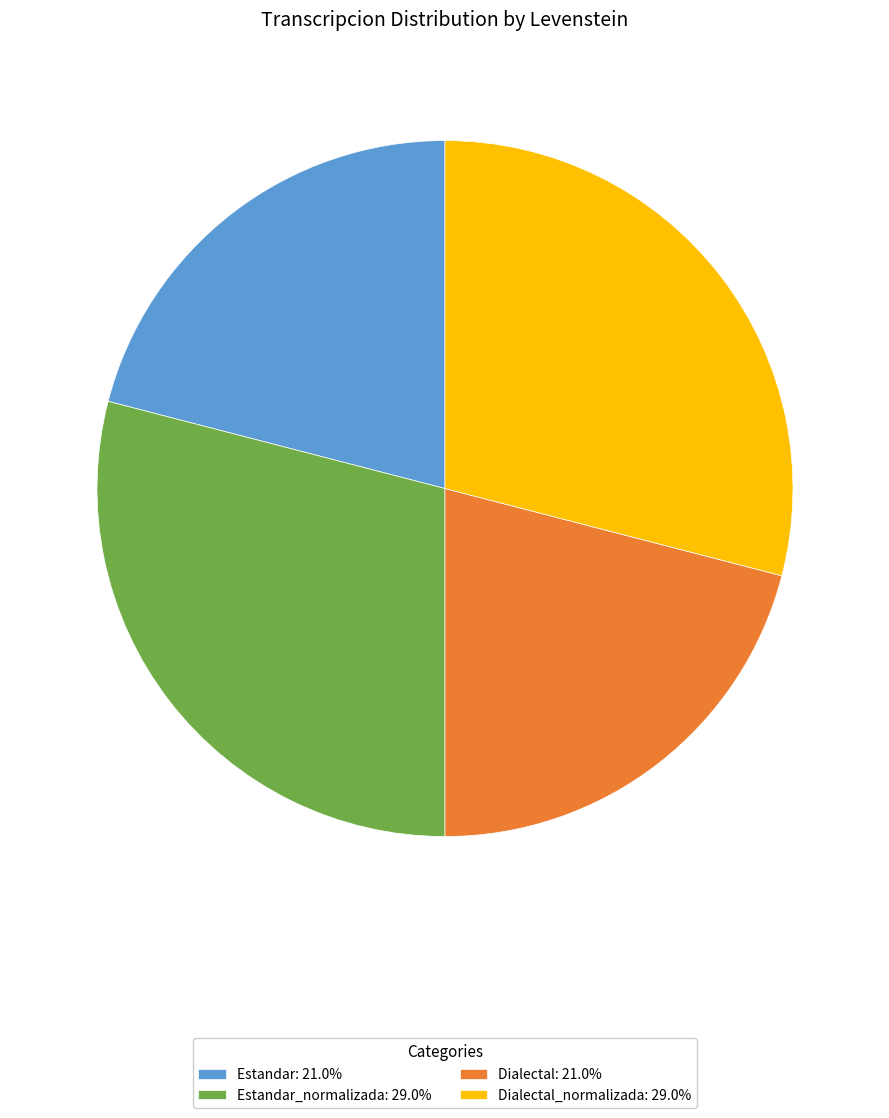

Does Dialectal_normalizada: 29.0% account for over 50% of the chart?

No